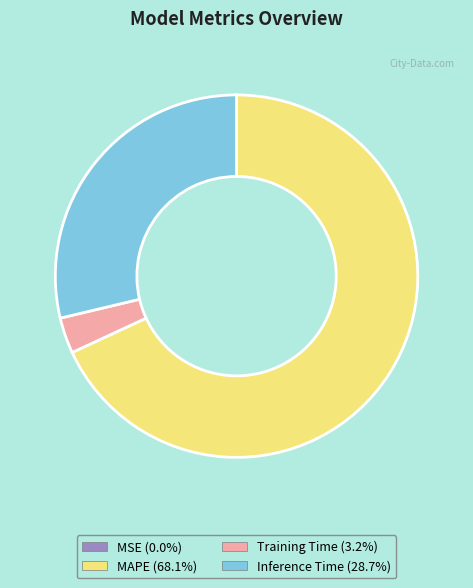

Is there a majority slice in this chart?

Yes